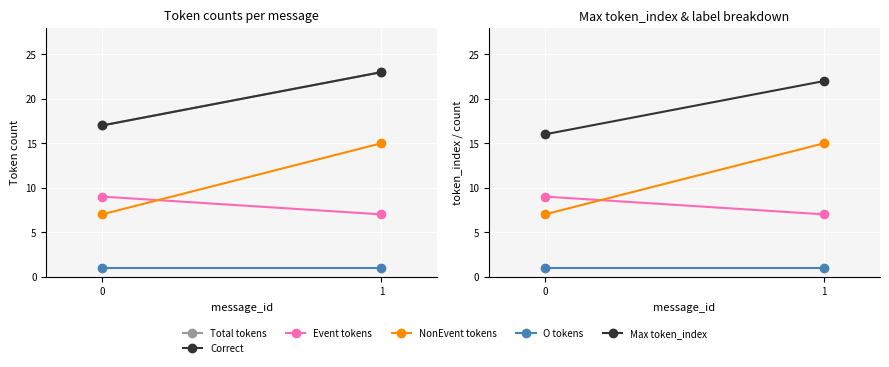

Count the number of categories in the chart.

2